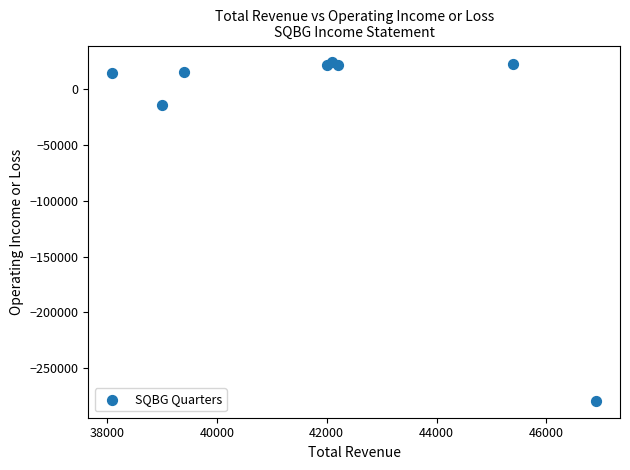

What Y value in the scatter plot is closest to -127550?

-13600